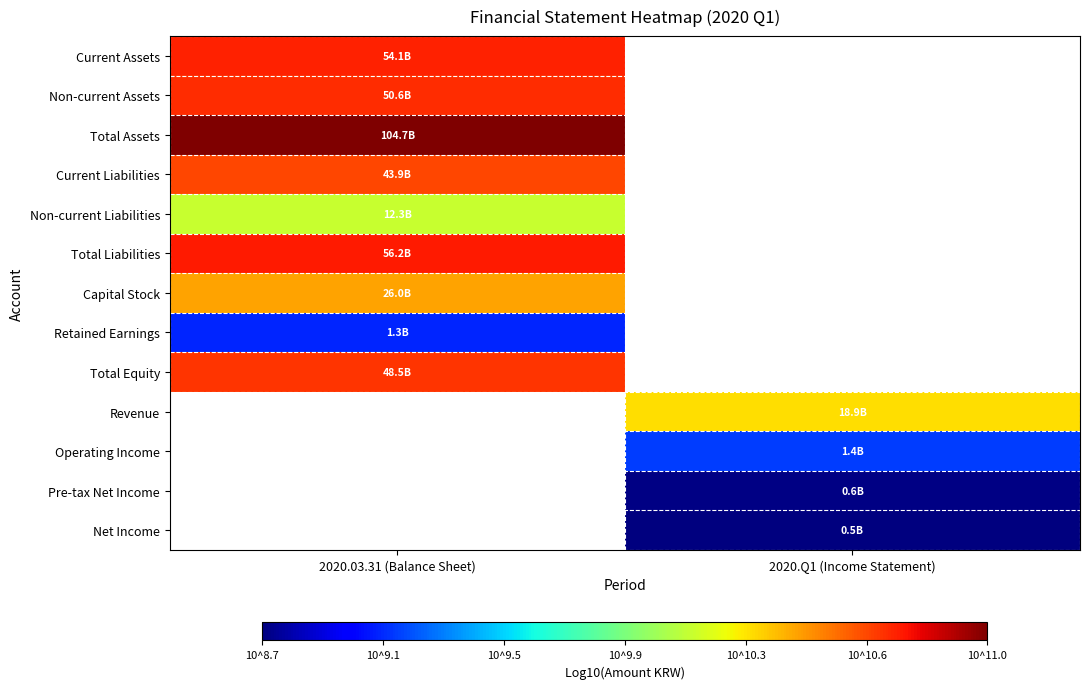

At which label is Non-current Liabilities closest to 10?

2020.03.31 (Balance Sheet)